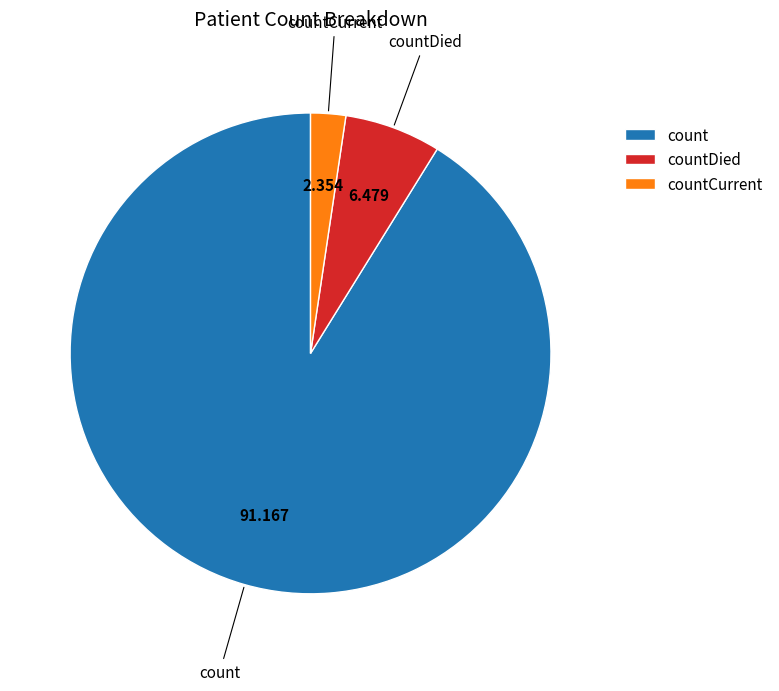

Rank the categories by value from highest to lowest.

count, countDied, countCurrent